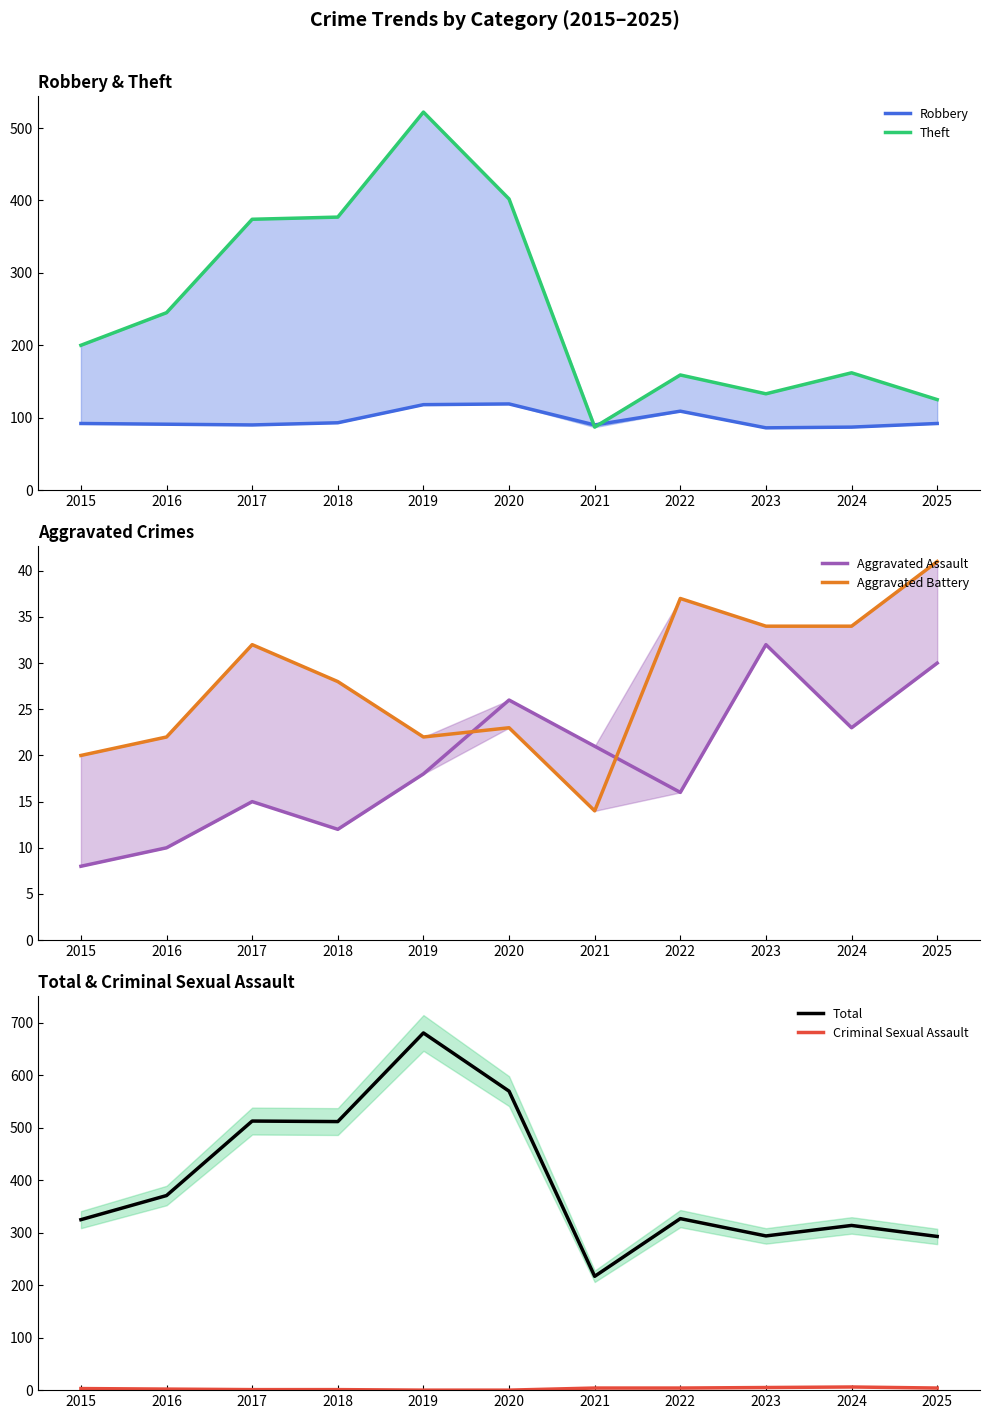

Which series has the widest spread of values?

Total